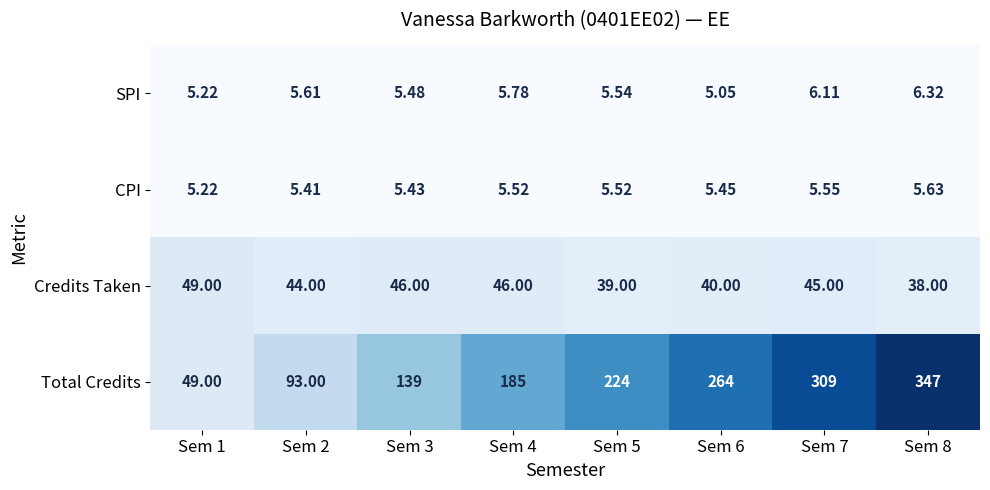

How many categories are shown in the chart?

8